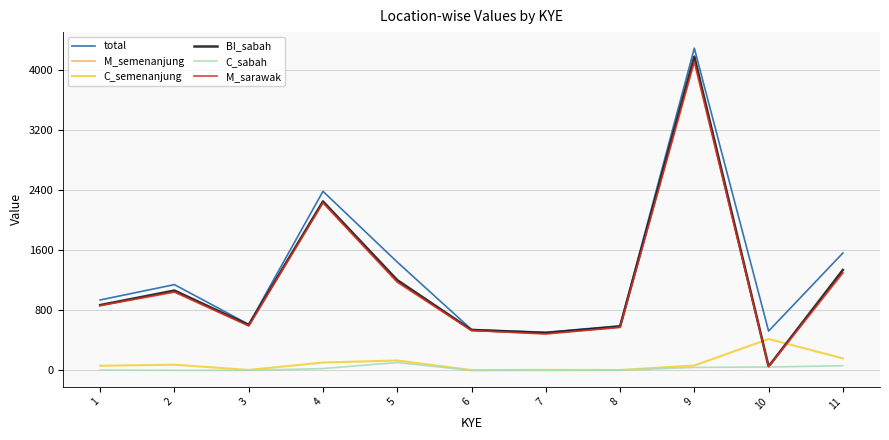

What is the value of the M_sarawak point at the 11th from the left?

1298